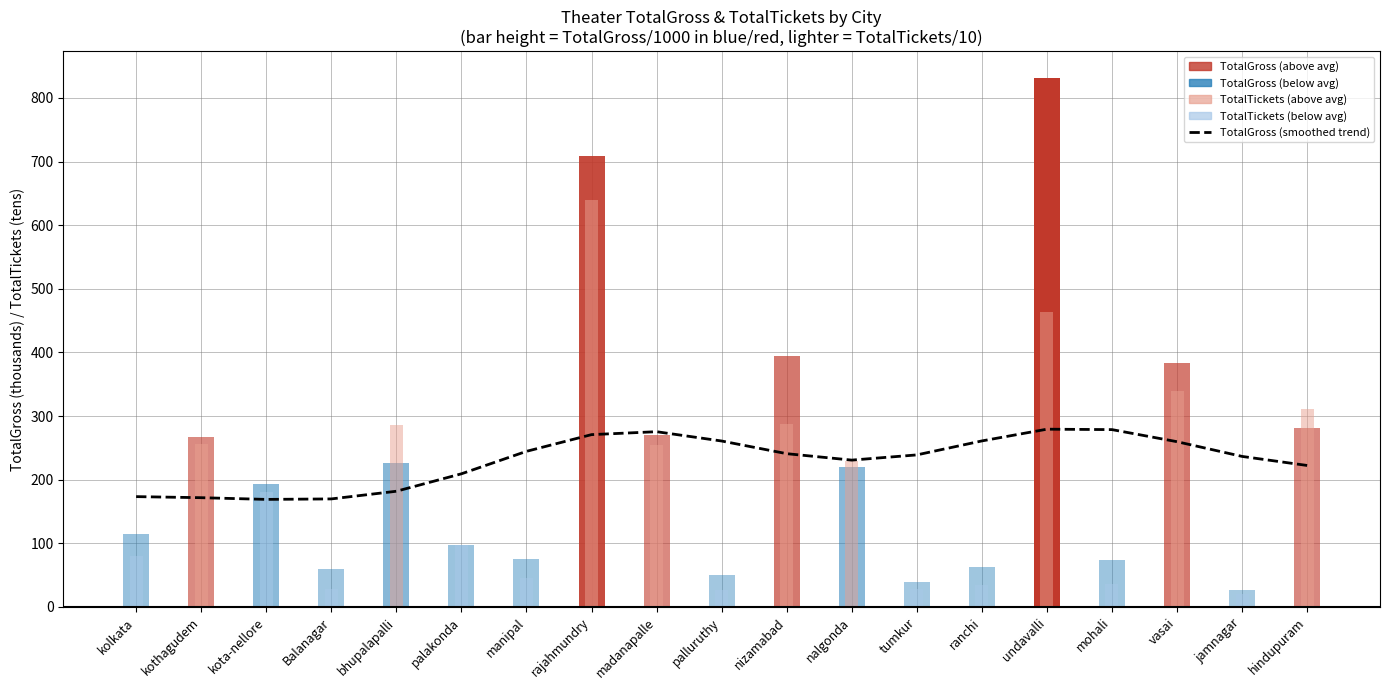

At which label is the value closest to 224?

hindupuram